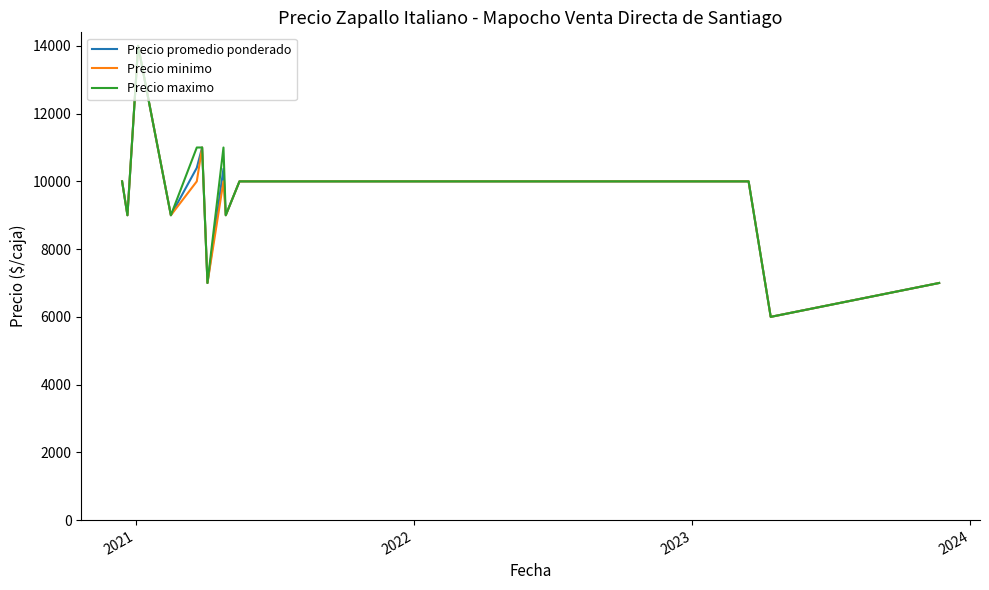

Does the chart have visible grid lines?

No